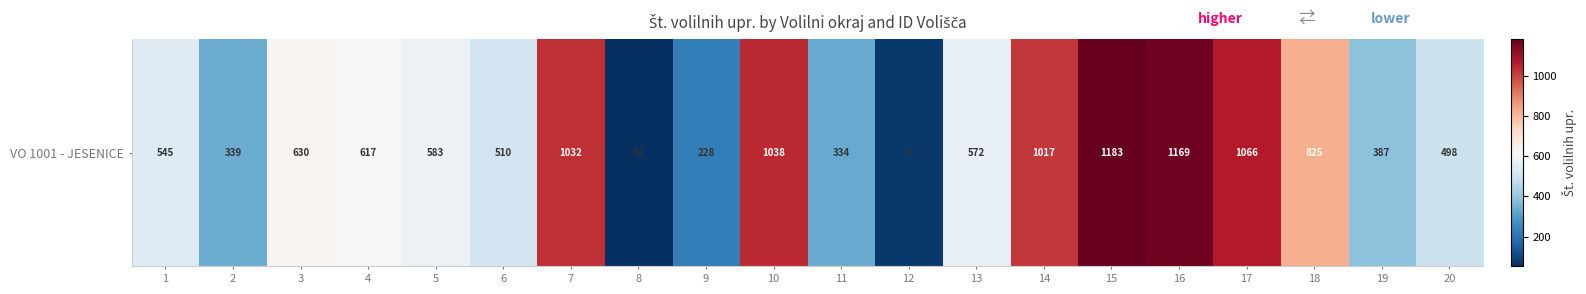

Where is the data nearest to the value 617?

4